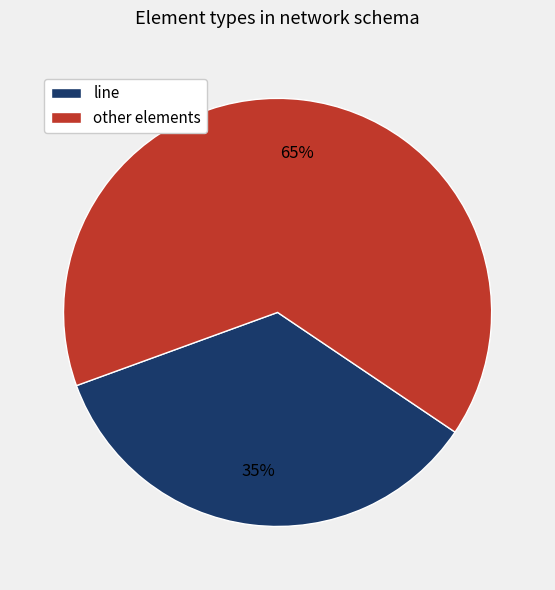

To the nearest percent, what is the average slice percentage?

50%